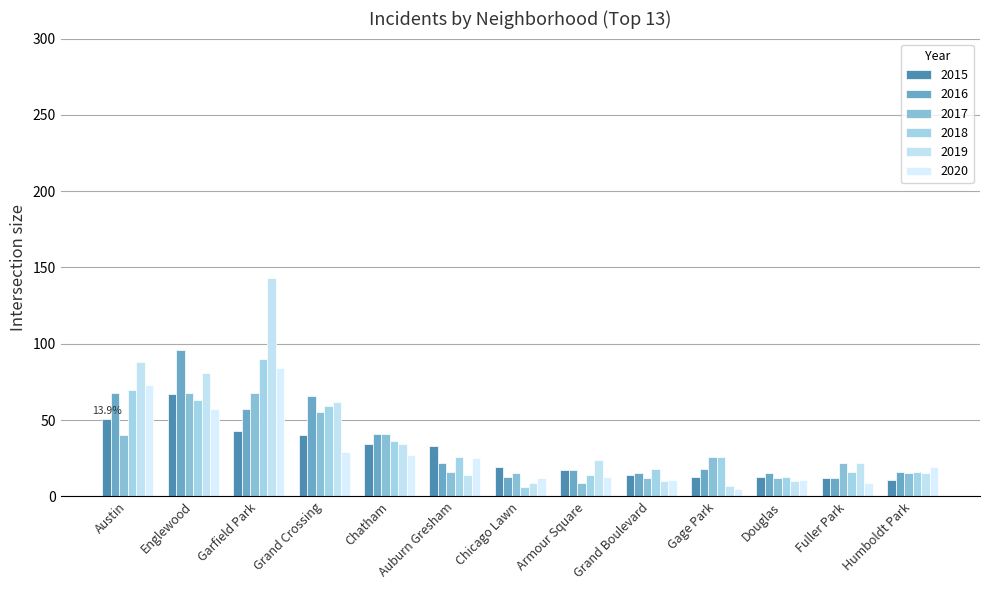

What is the label of the 3rd bar from the right?

Douglas